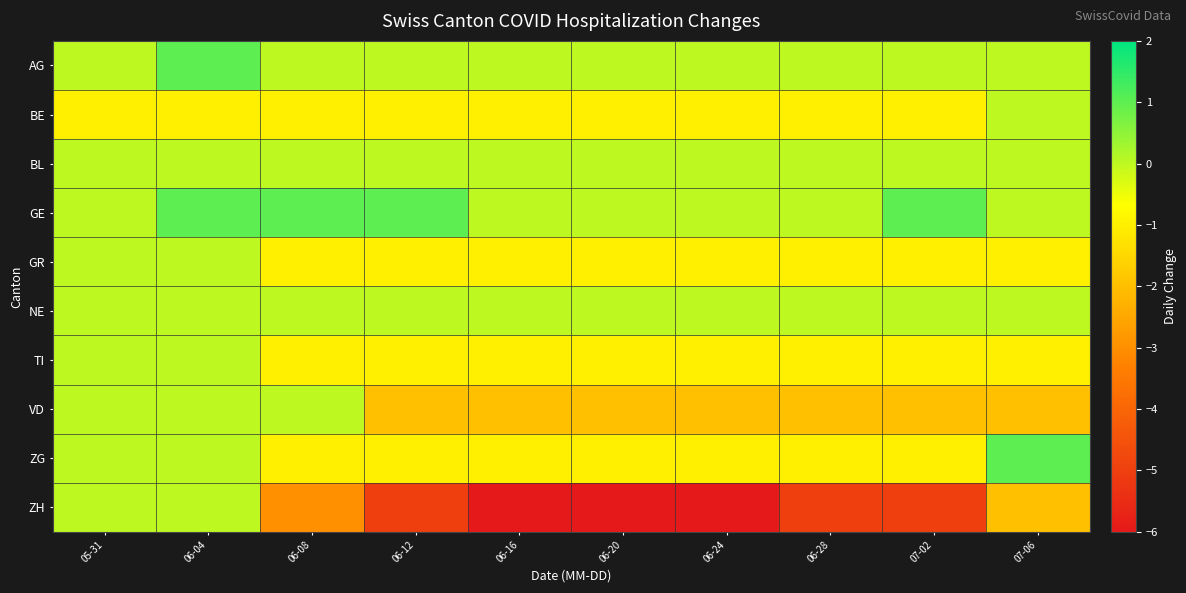

Count the number of data series in this chart.

10